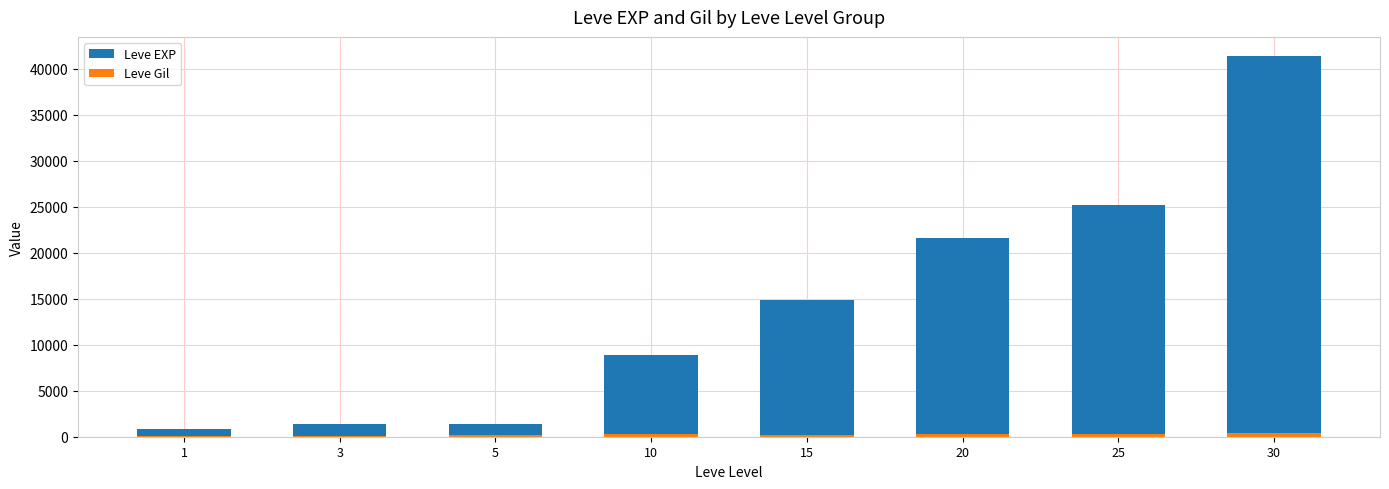

What is the average value of the Leve Gil series?

225